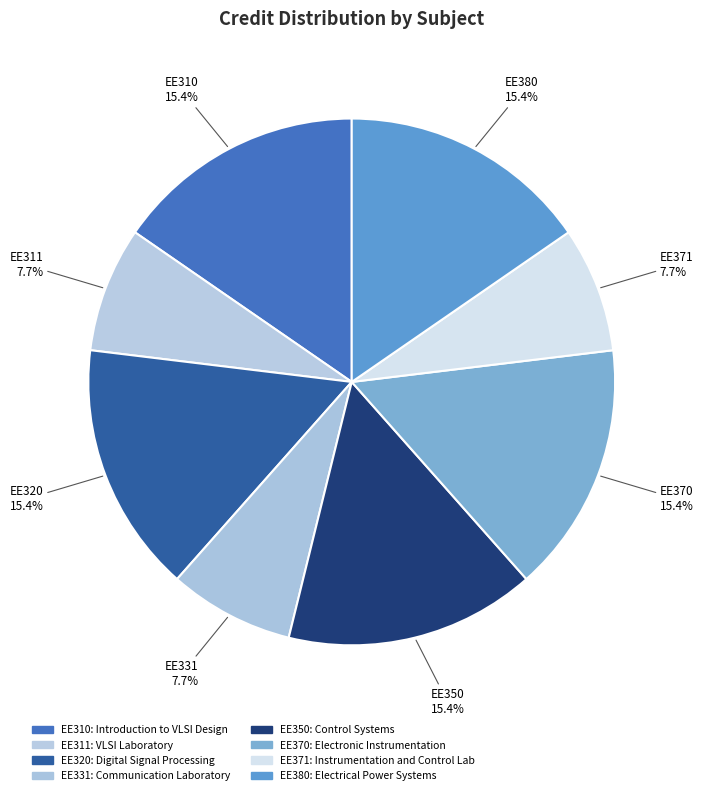

Count the number of slices in the pie.

8